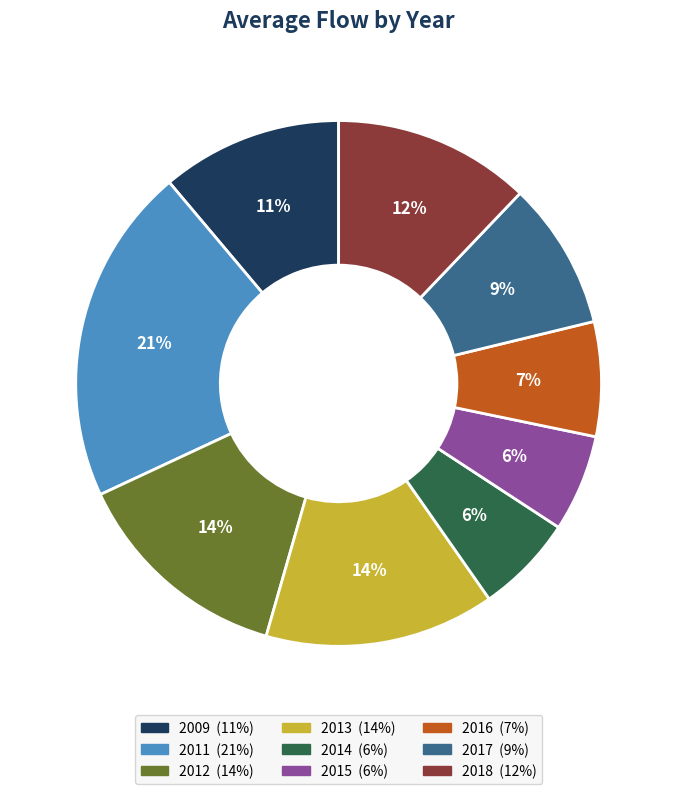

Count the number of slices in the pie.

9